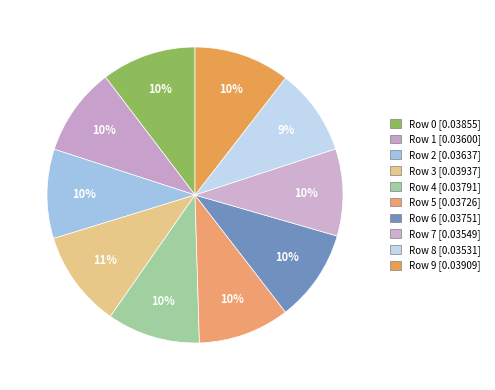

Is there a majority slice in this chart?

No